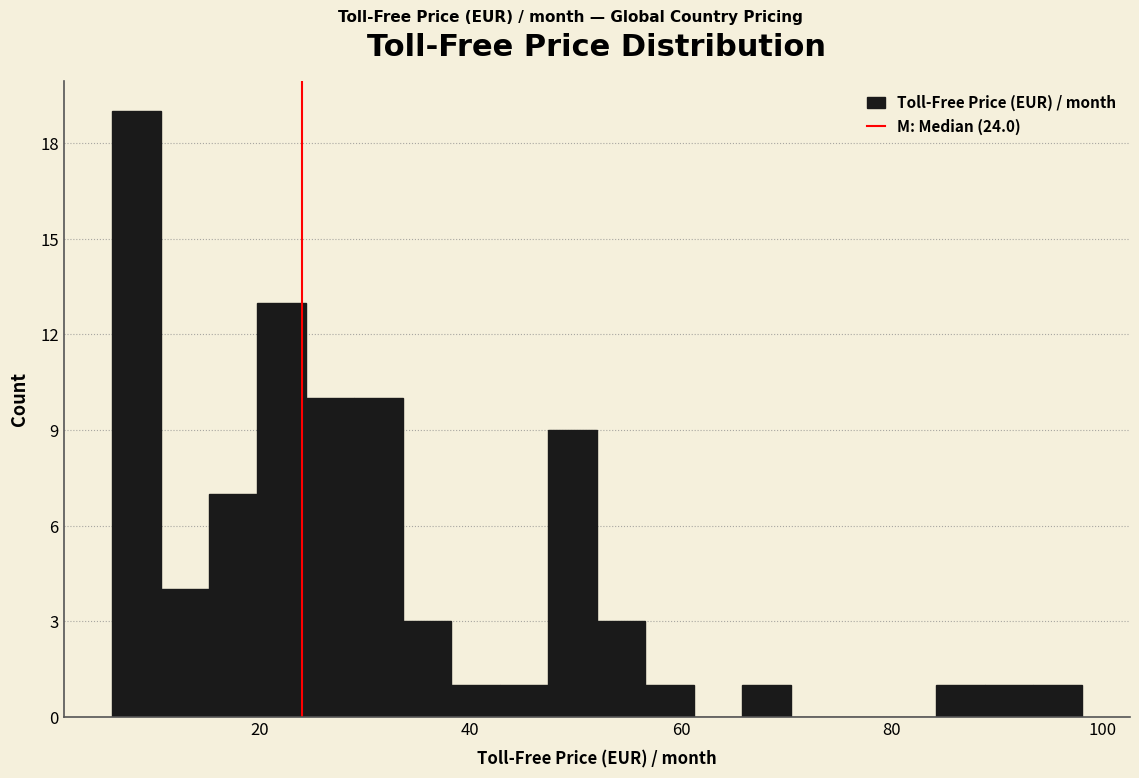

Read against the x-axis, roughly where is the centre of the tallest bar?

8